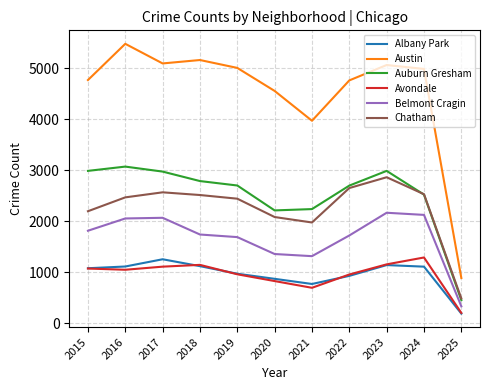

Is the value of Chatham at 2017 greater than the value of Auburn Gresham at 2015?

No